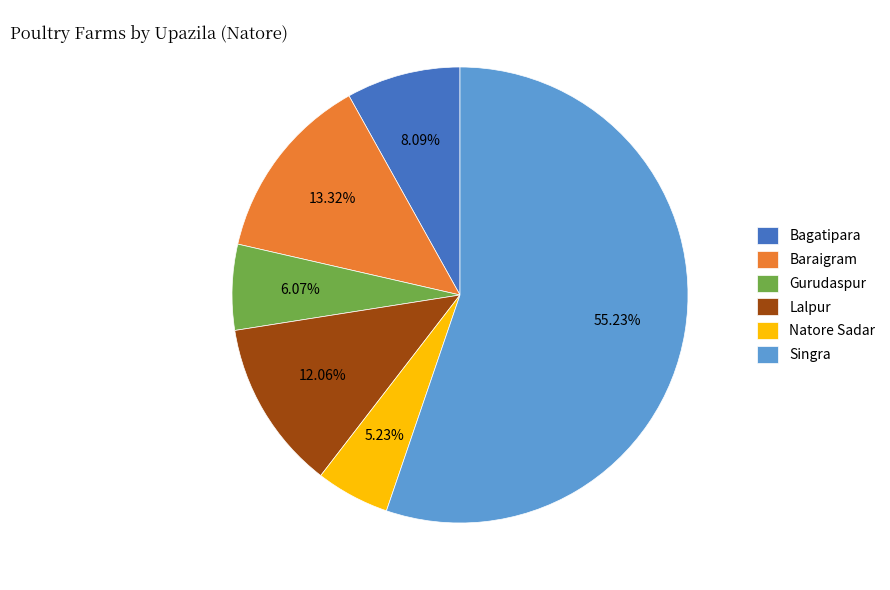

How many segments does this pie chart have?

6